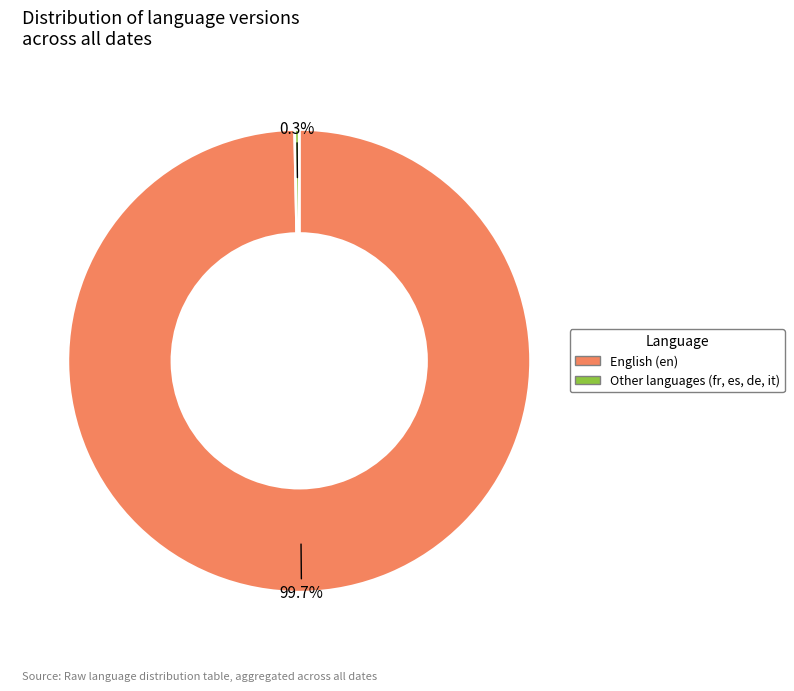

What portion of the pie excludes Other languages (fr, es, de, it)?

99.7%